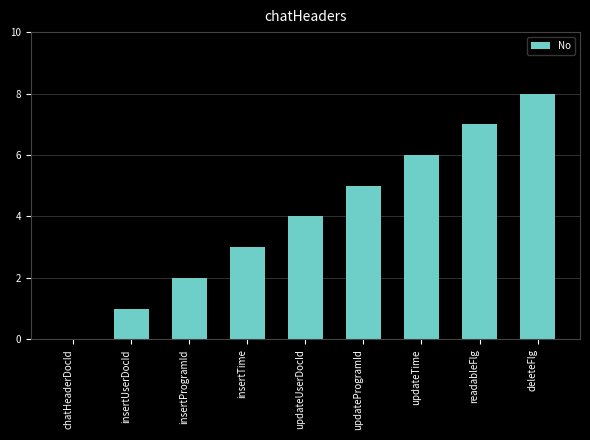

At which category does the chart reach its peak across all series?

deleteFlg